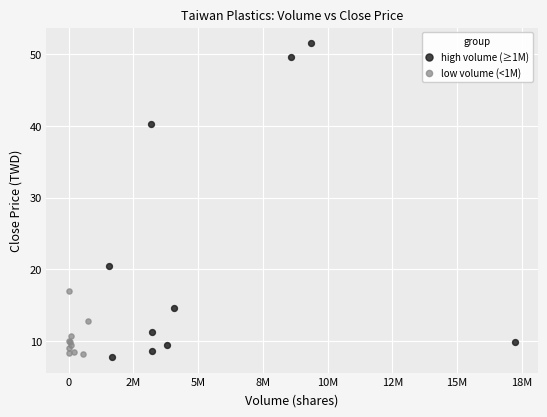

Which series reaches the maximum Y coordinate?

high volume (≥1M)